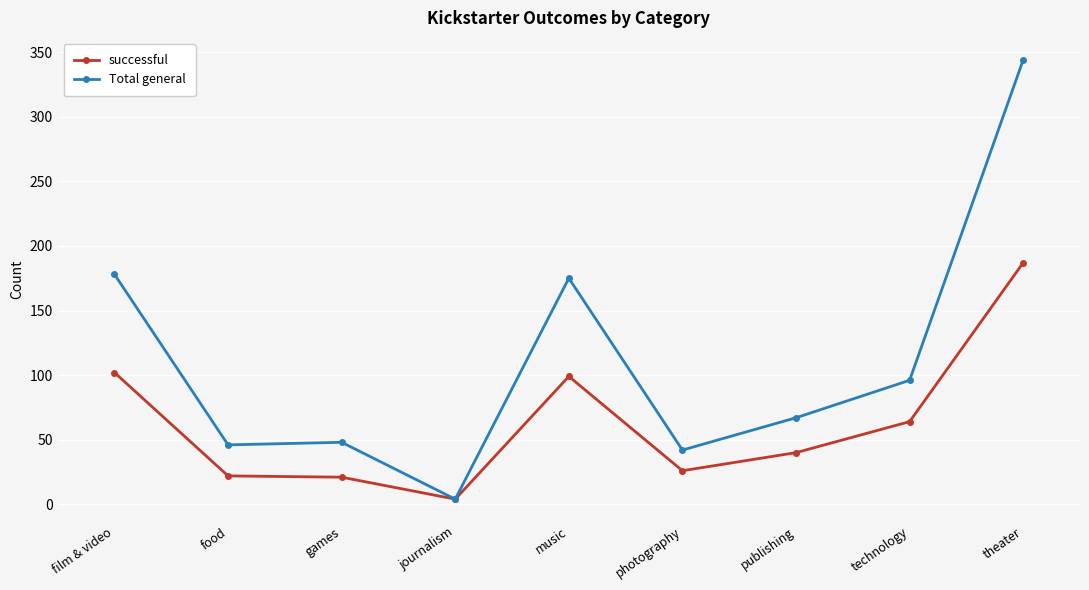

List the series in order of their peak value, highest first.

Total general, successful